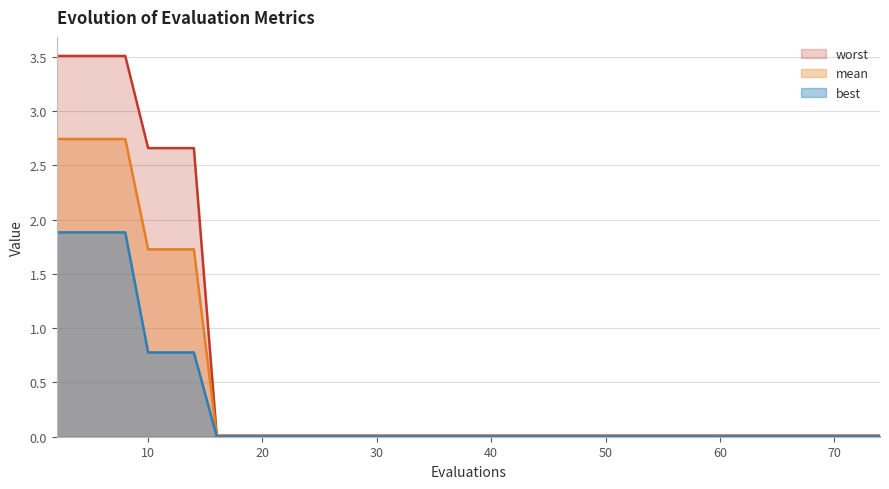

What is the greatest value displayed?

3.5